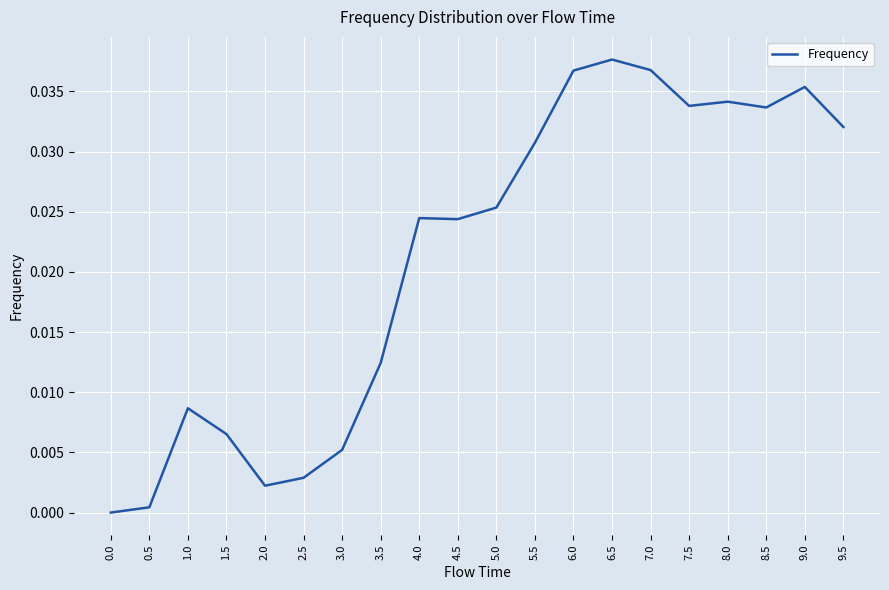

Which label corresponds to the largest value in the chart?

6.5